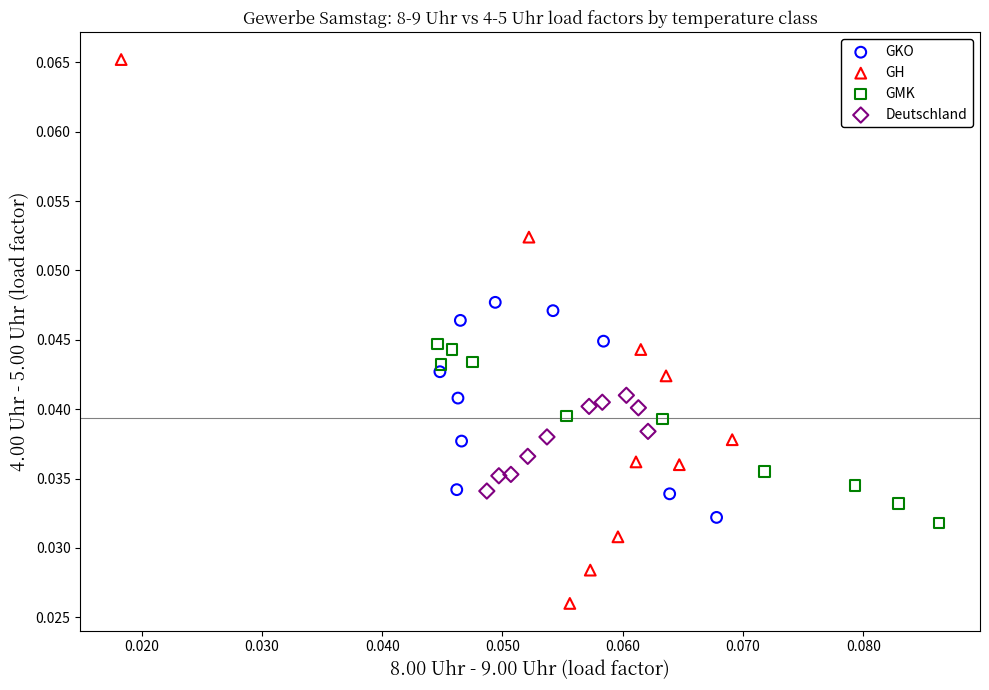

Which series contains the highest Y value?

GH